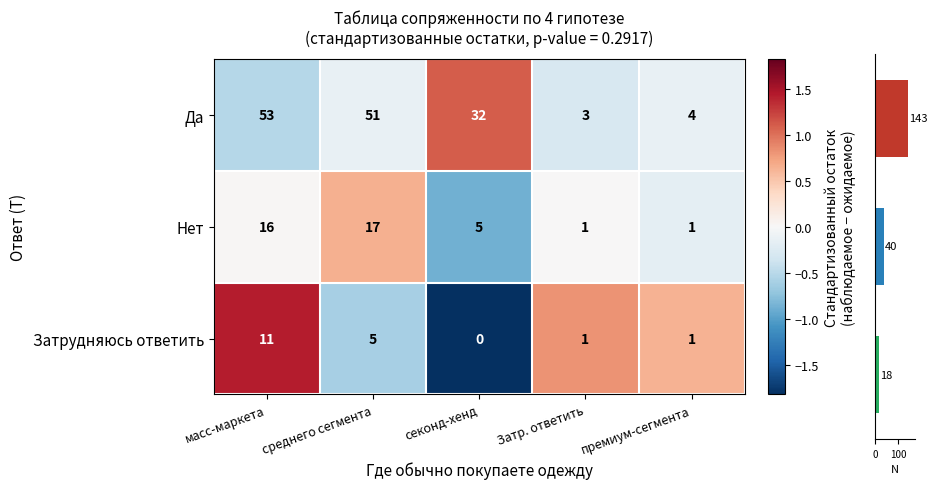

The Да series shows -0.0 at среднего сегмента. True or false?

False